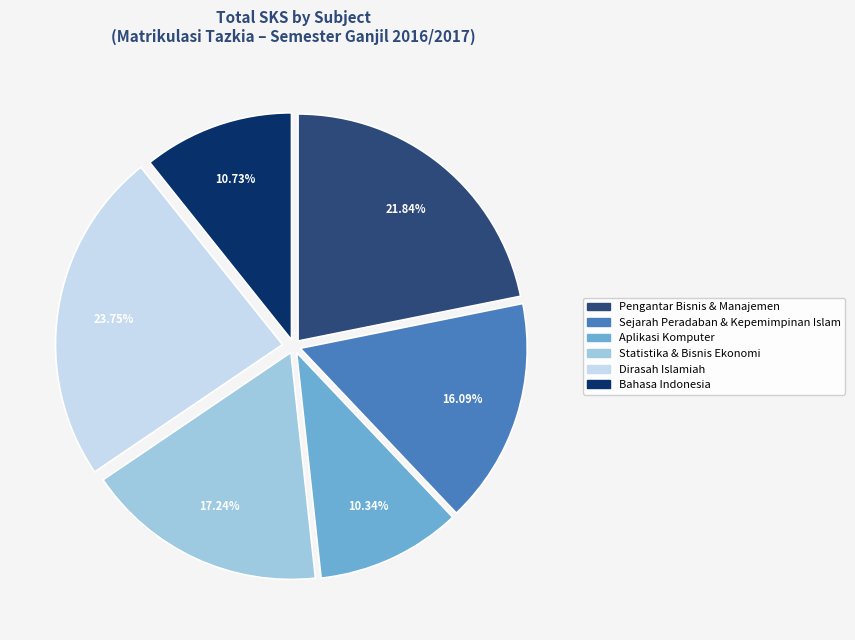

Does any single category account for the majority?

No